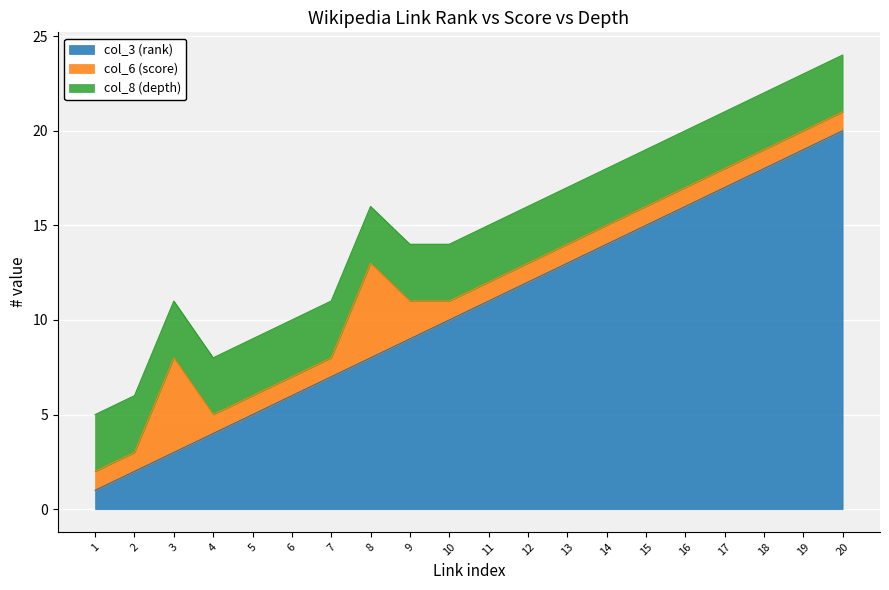

True or false: col_3 (rank) and col_8 (depth) cross at least once.

False